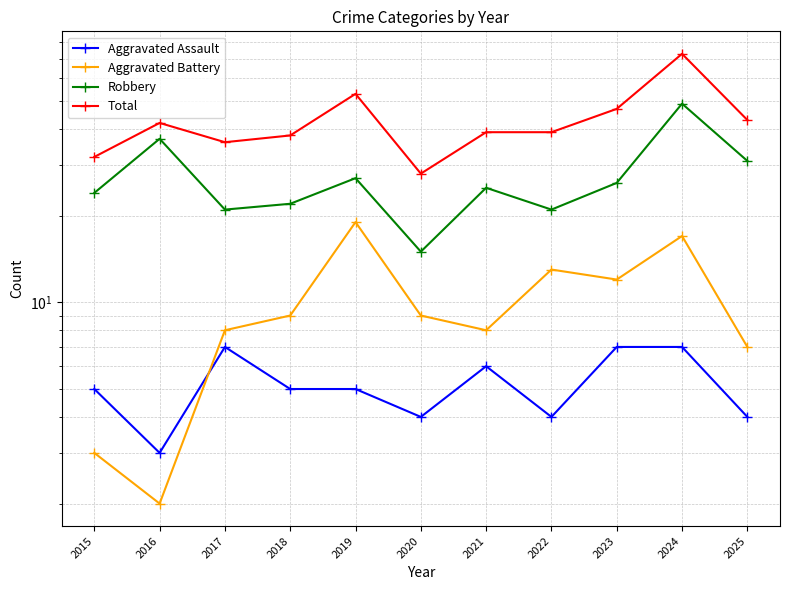

Where is the first local minimum for Aggravated Battery?

2016